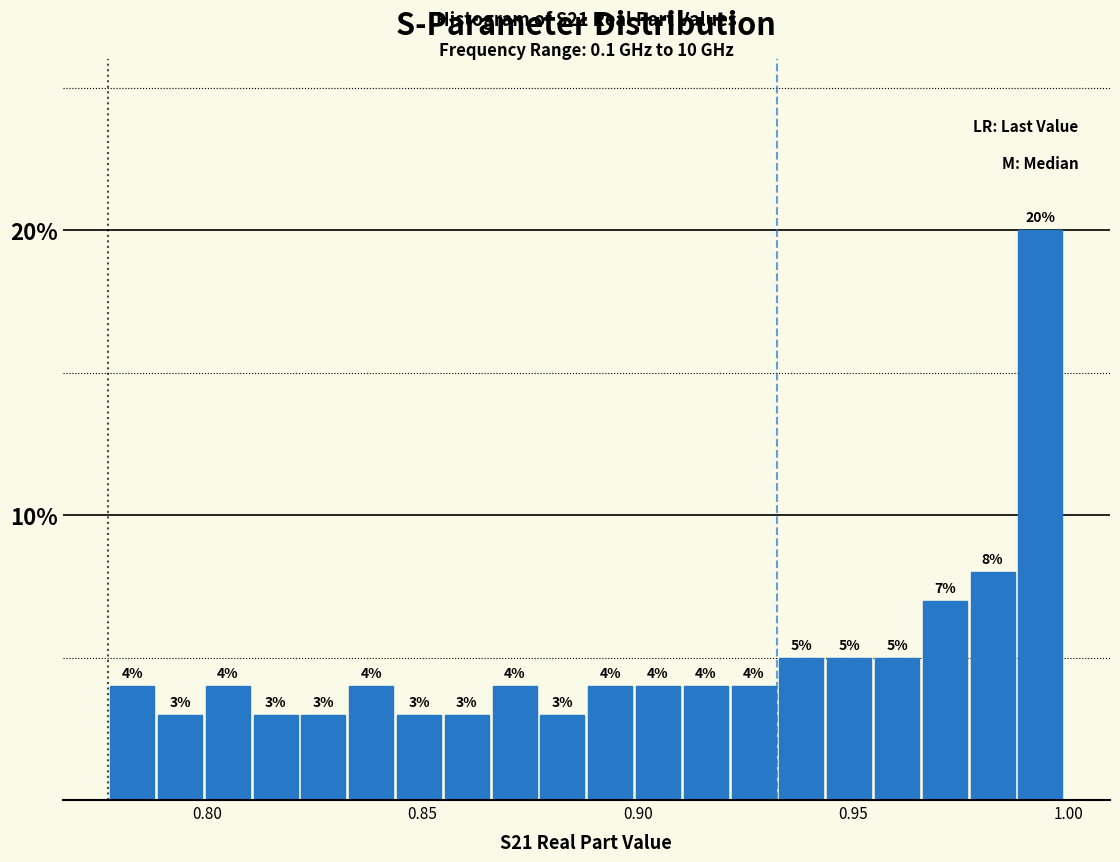

Around what value on the x-axis is the tallest bar? Give the approximate position of its centre, as read against the axis.

0.995